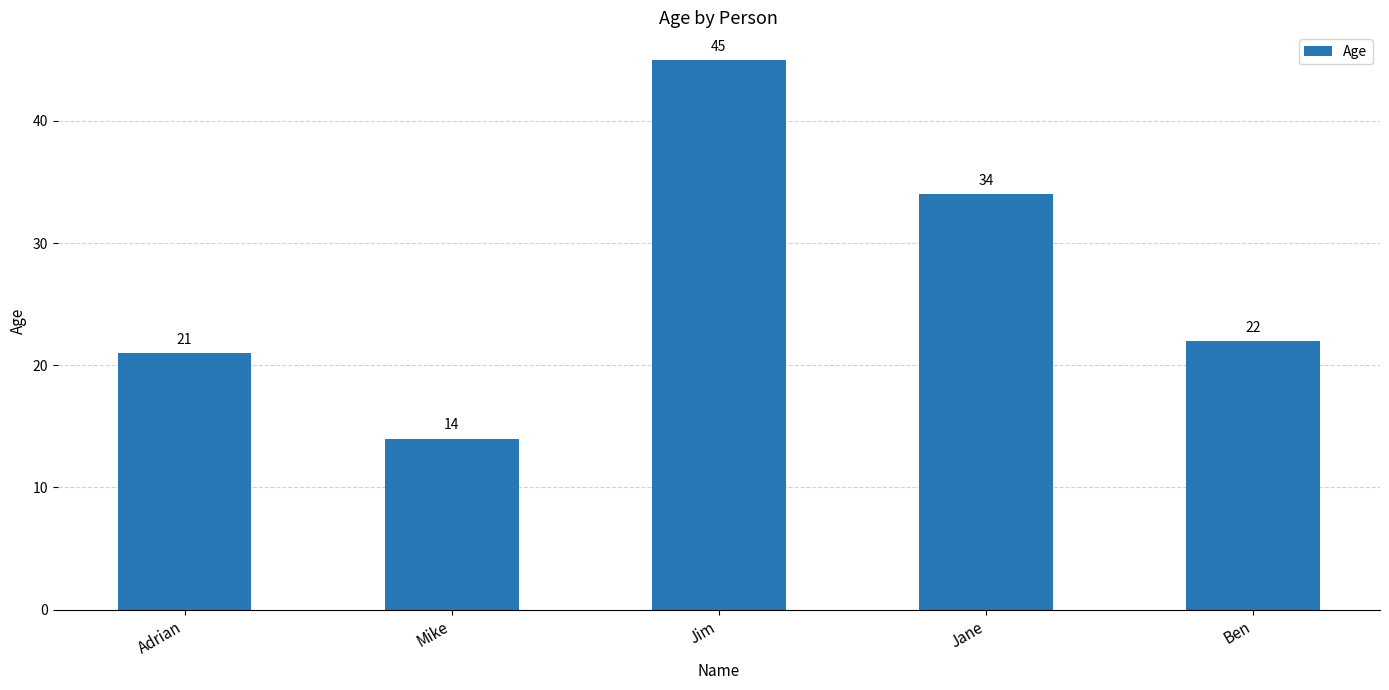

Reading right to left, what are all the values shown in this chart?

22	34	45	14	21